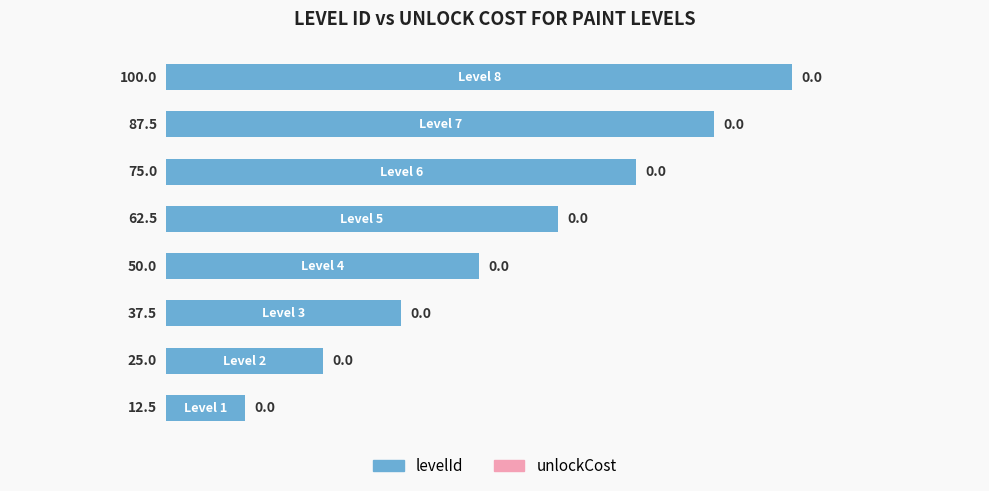

What is the minimum value shown in the chart?

12.5